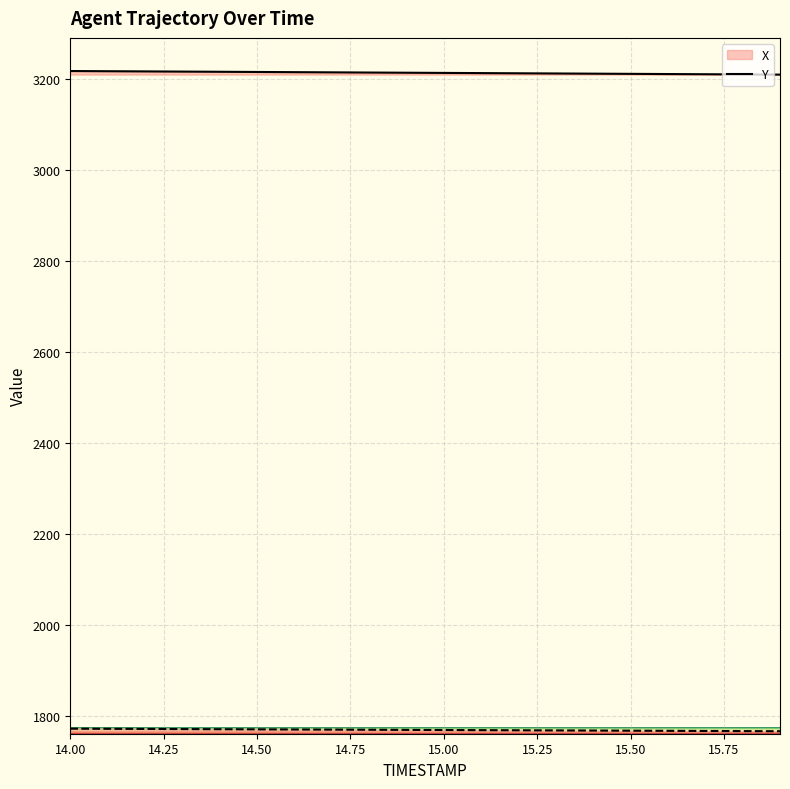

What is the difference between the maximum and second lowest values in the Y series?

5.3